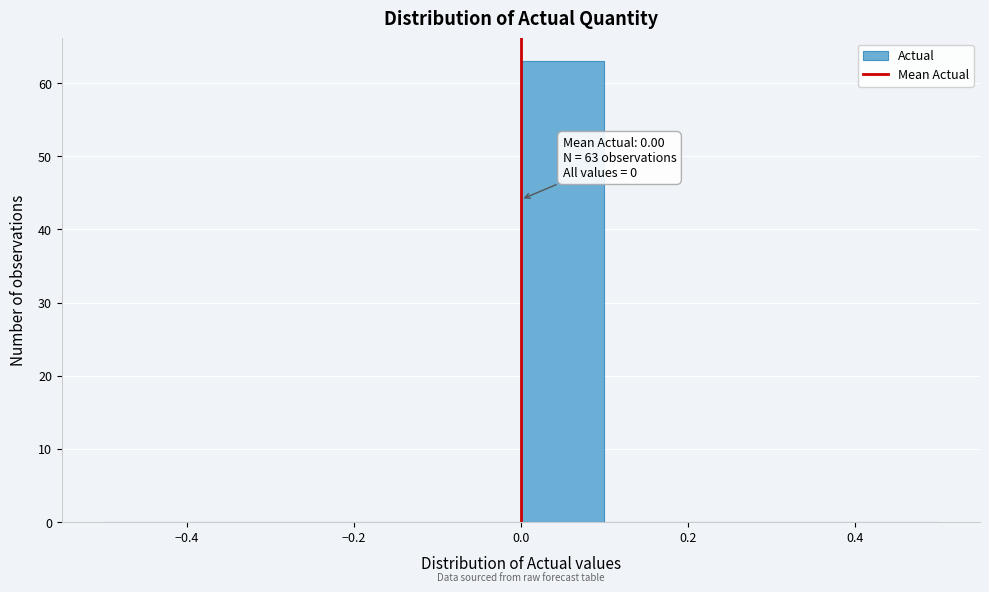

Over which range of the x-axis is the bar tallest?

0.0 to 0.1